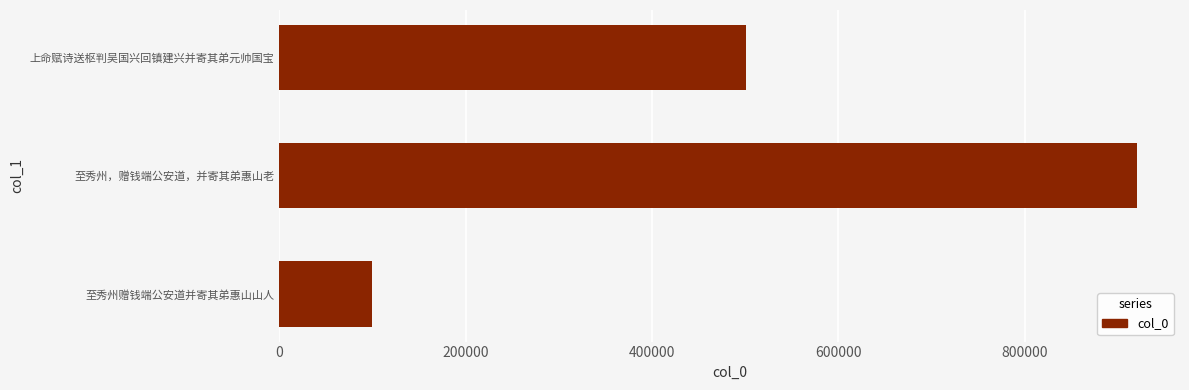

What value does the data have at 上命赋诗送枢判吴国兴回镇建兴并寄其弟元帅国宝, to the nearest 100?

500800